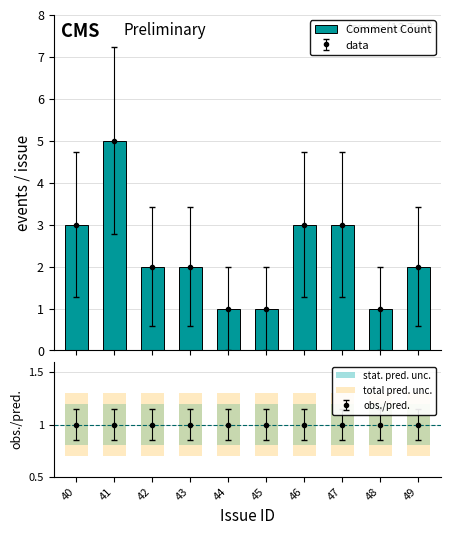

What are all the series names shown in the legend?

Comment Count, stat. pred. unc., total pred. unc.